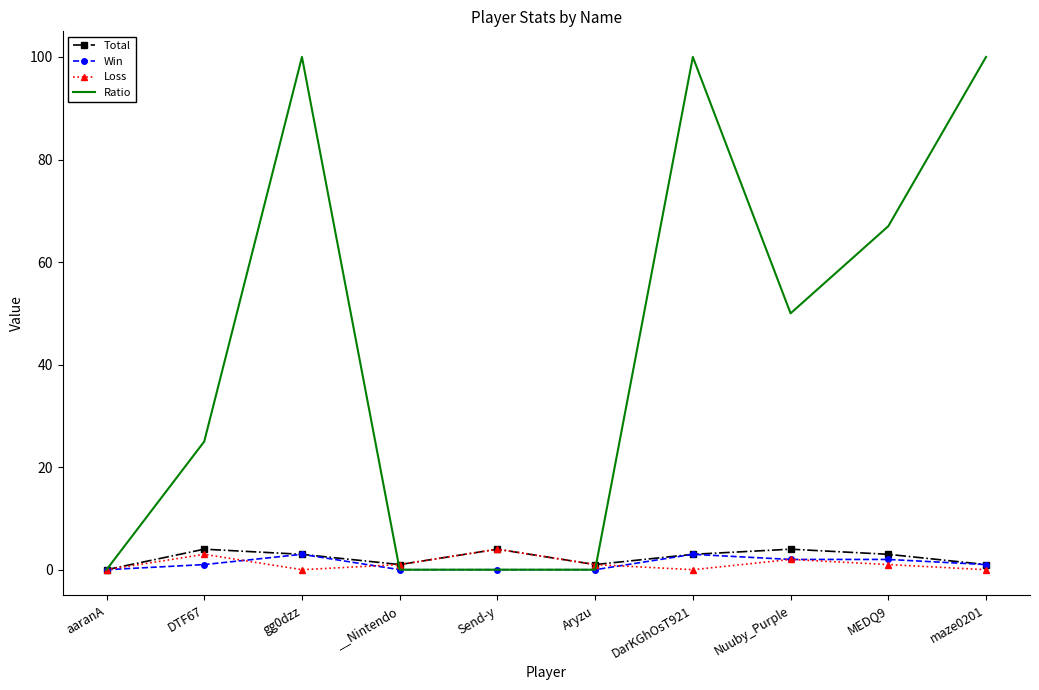

At how many categories does at least one series exceed 94?

3